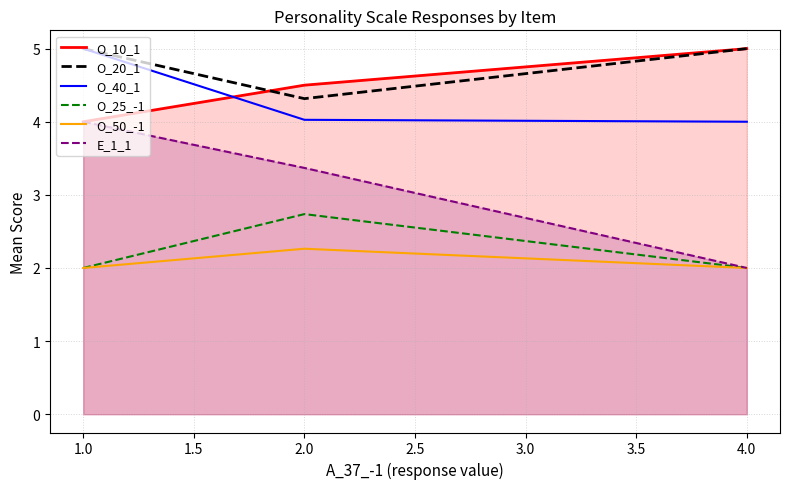

Reading left to right, transcribe all the data shown in this chart.

O_10_1: 4.0	4.5	5.0
O_20_1: 5.0	4.3	5.0
O_40_1: 5.0	4.0	4.0
O_25_-1: 2.0	2.7	2.0
O_50_-1: 2.0	2.3	2.0
E_1_1: 4.0	3.4	2.0